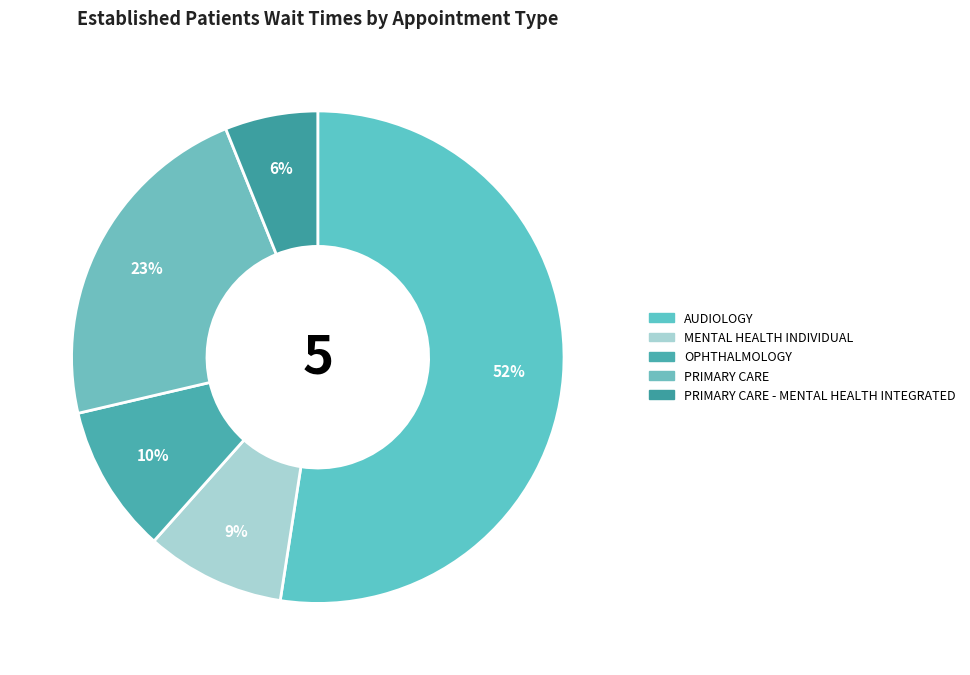

Count the number of slices in the pie.

5